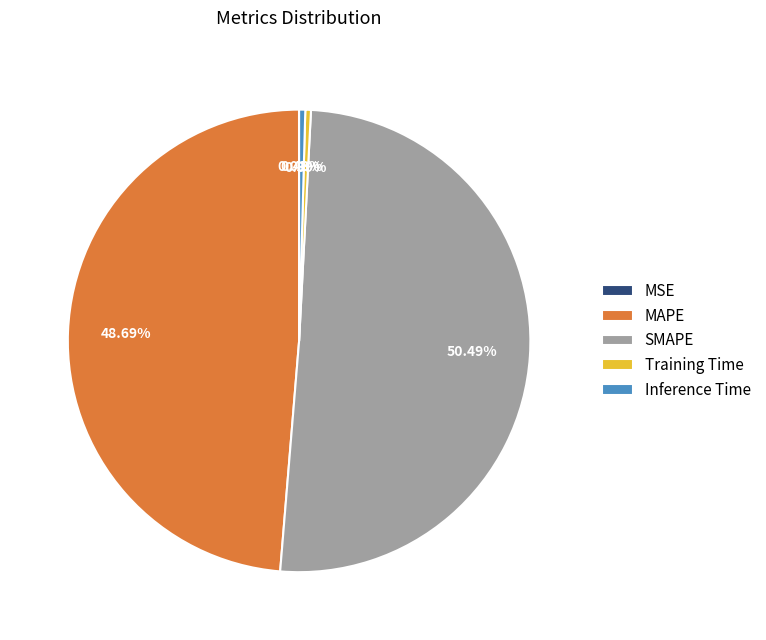

Which category has the biggest portion of the pie?

SMAPE